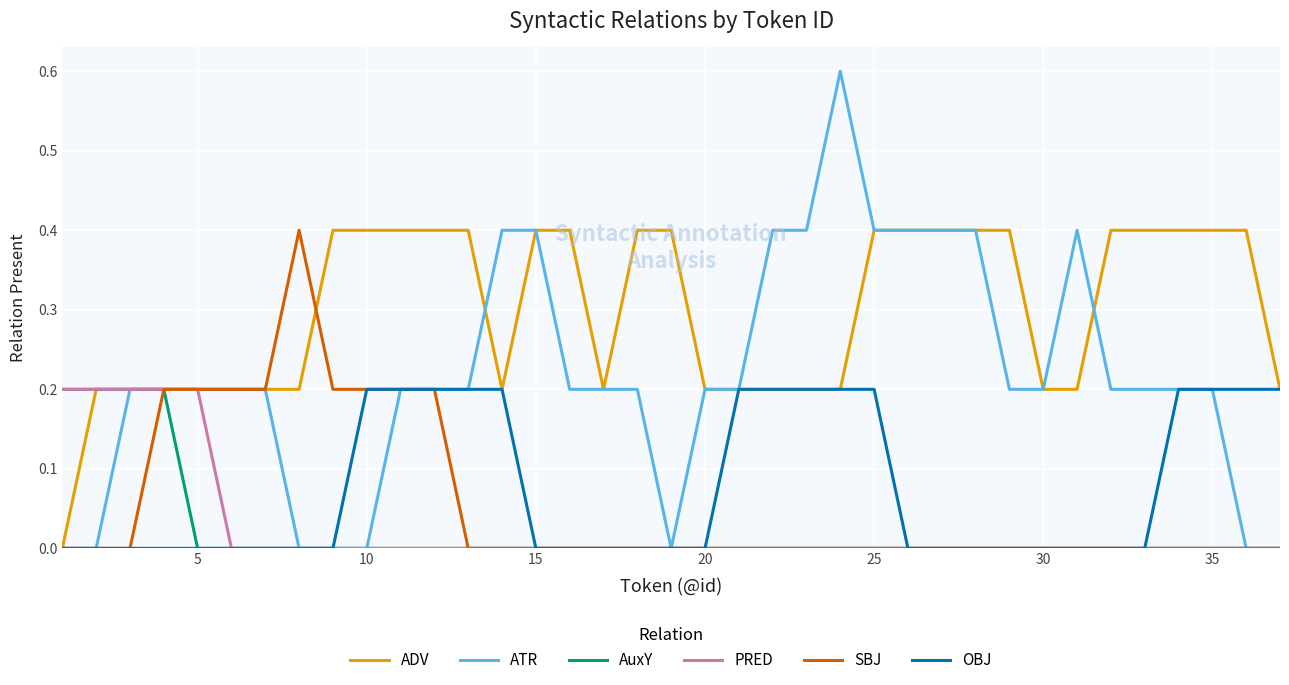

Which series has the widest spread of values?

ATR